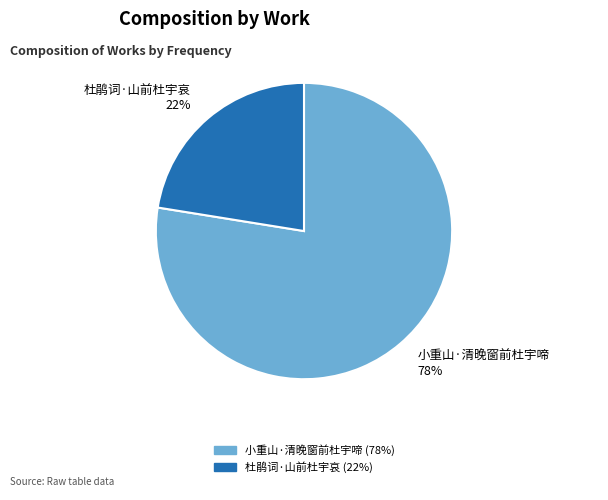

To the nearest percent, what is the average slice percentage?

50%